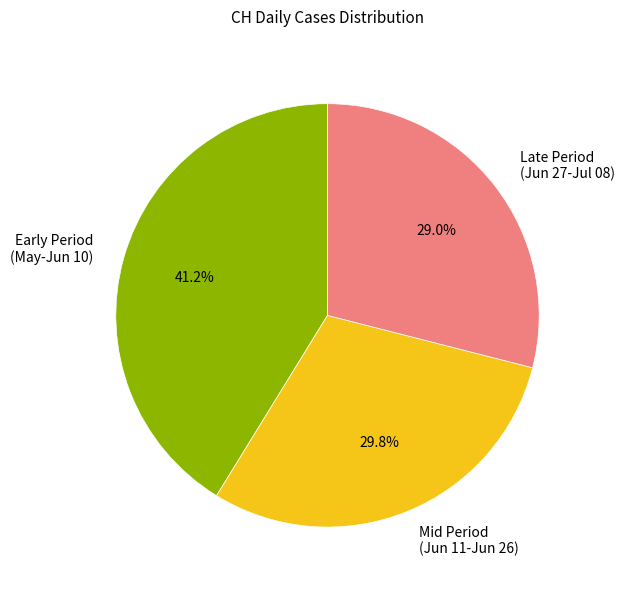

Combined, what portion of the pie is Late Period (Jun 27-Jul 08) and Early Period (May-Jun 10)?

70.2%